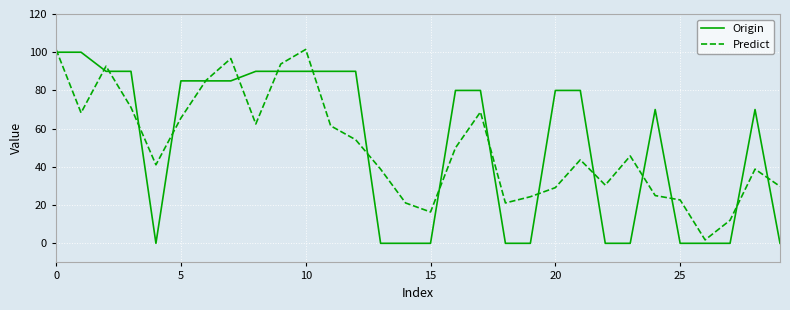

What is the sum of all Predict values?

1515.1